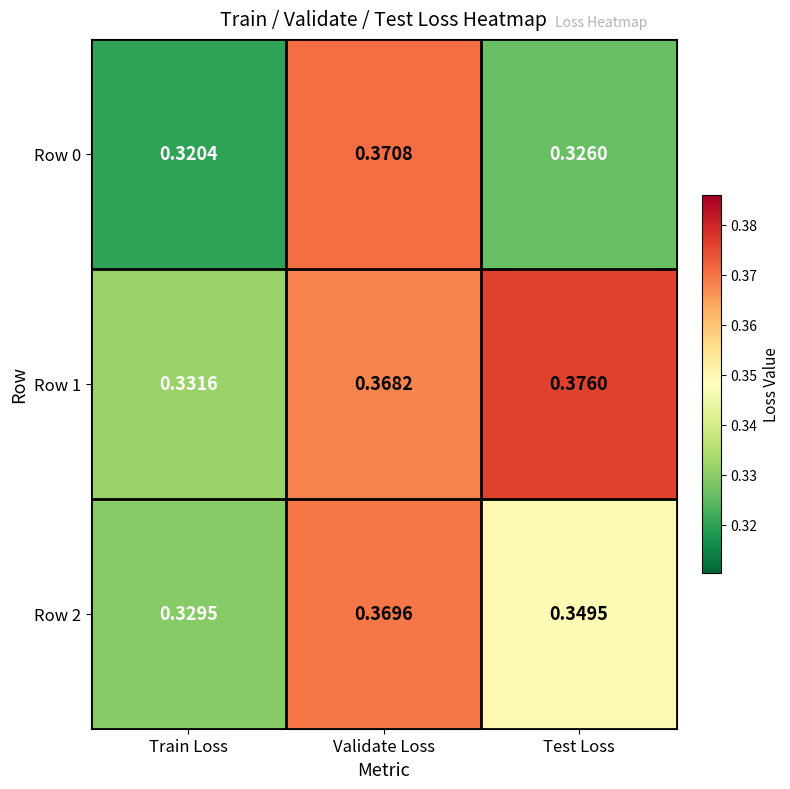

Where is Row 2 nearest to the value 0?

Train Loss